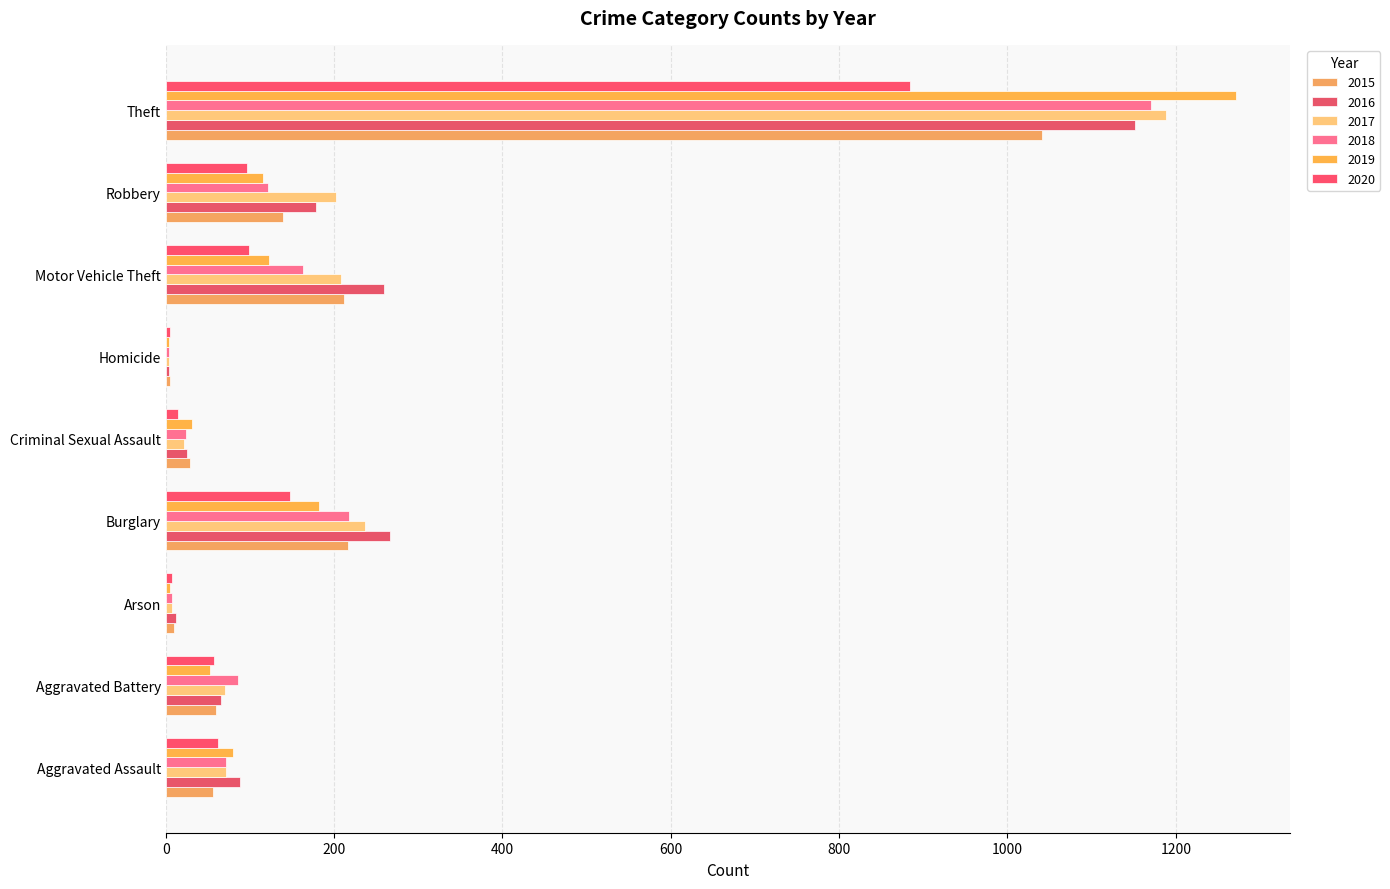

What is the value of the 2017 bar at the 4th from the left?

237